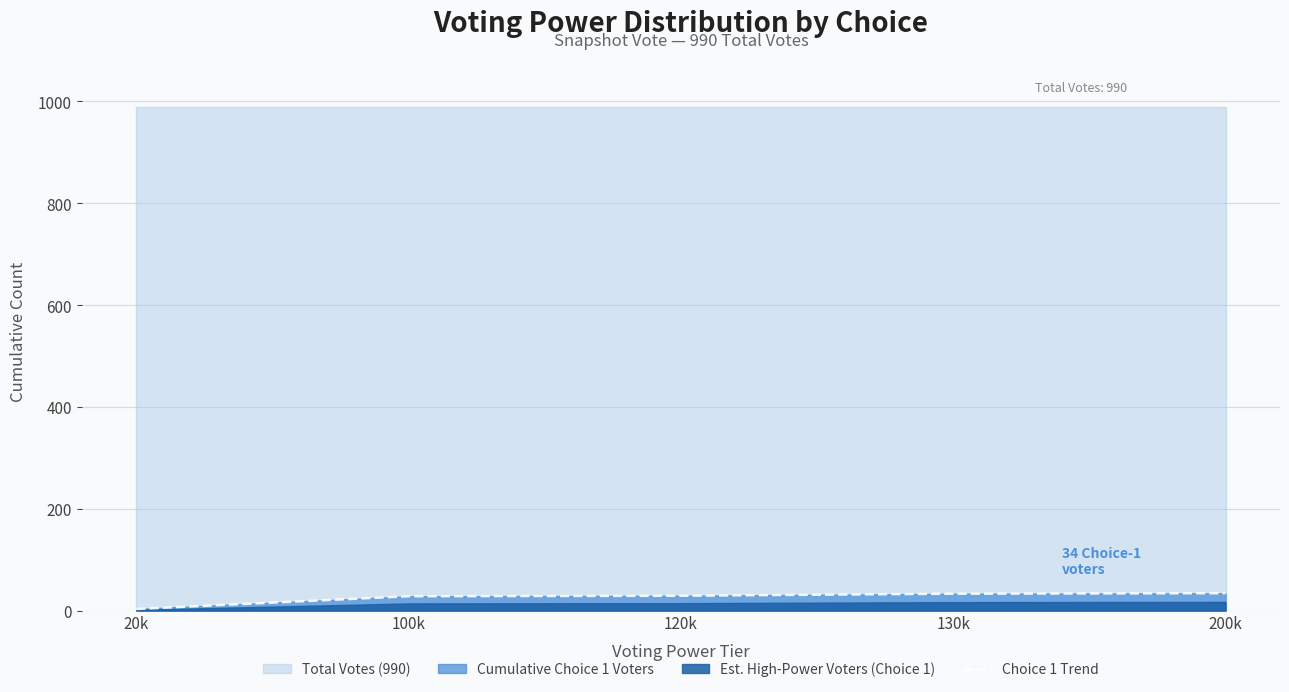

The Choice 1 Trend series shows 29 at 120k. True or false?

True